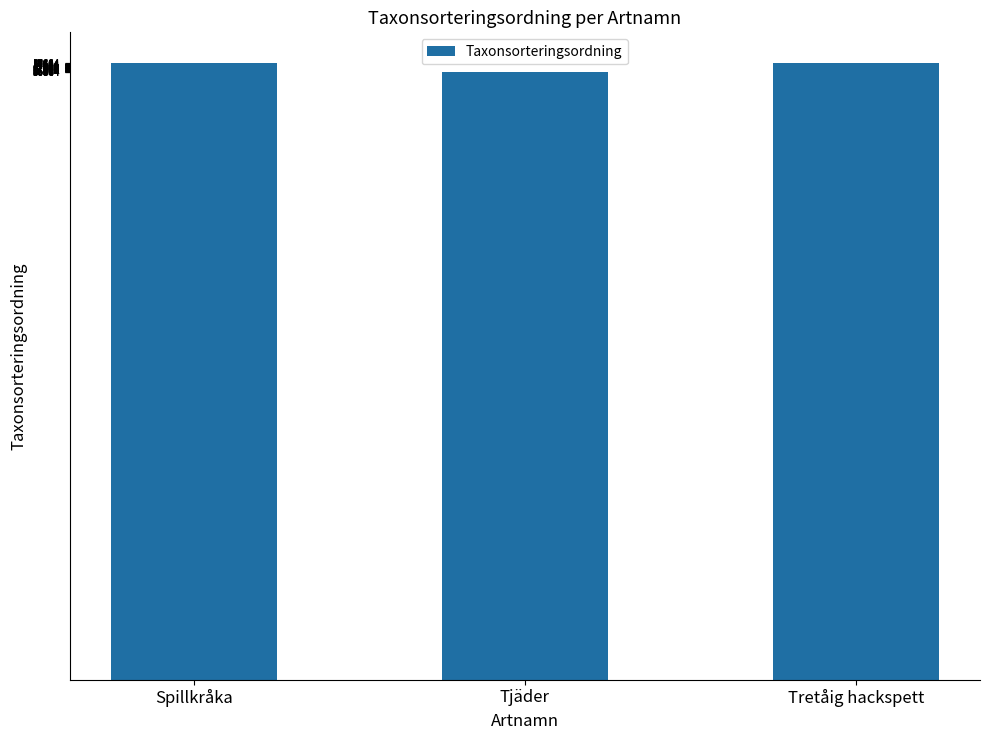

What is the maximum value shown in the chart?

57681